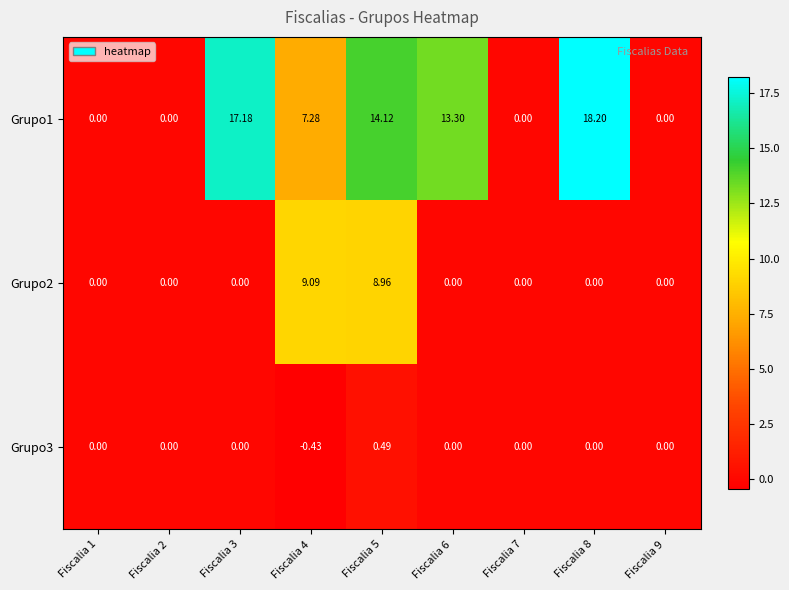

Reading left to right, what are all the values shown in this chart?

Grupo1: Fiscalia 1=0.0	Fiscalia 2=0.0	Fiscalia 3=17.2	Fiscalia 4=7.3	Fiscalia 5=14.1	Fiscalia 6=13.3	Fiscalia 7=0.0	Fiscalia 8=18.2	Fiscalia 9=0.0
Grupo2: Fiscalia 1=0.0	Fiscalia 2=0.0	Fiscalia 3=0.0	Fiscalia 4=9.1	Fiscalia 5=9.0	Fiscalia 6=0.0	Fiscalia 7=0.0	Fiscalia 8=0.0	Fiscalia 9=0.0
Grupo3: Fiscalia 1=0.0	Fiscalia 2=0.0	Fiscalia 3=0.0	Fiscalia 4=-0.4	Fiscalia 5=0.5	Fiscalia 6=0.0	Fiscalia 7=0.0	Fiscalia 8=0.0	Fiscalia 9=0.0